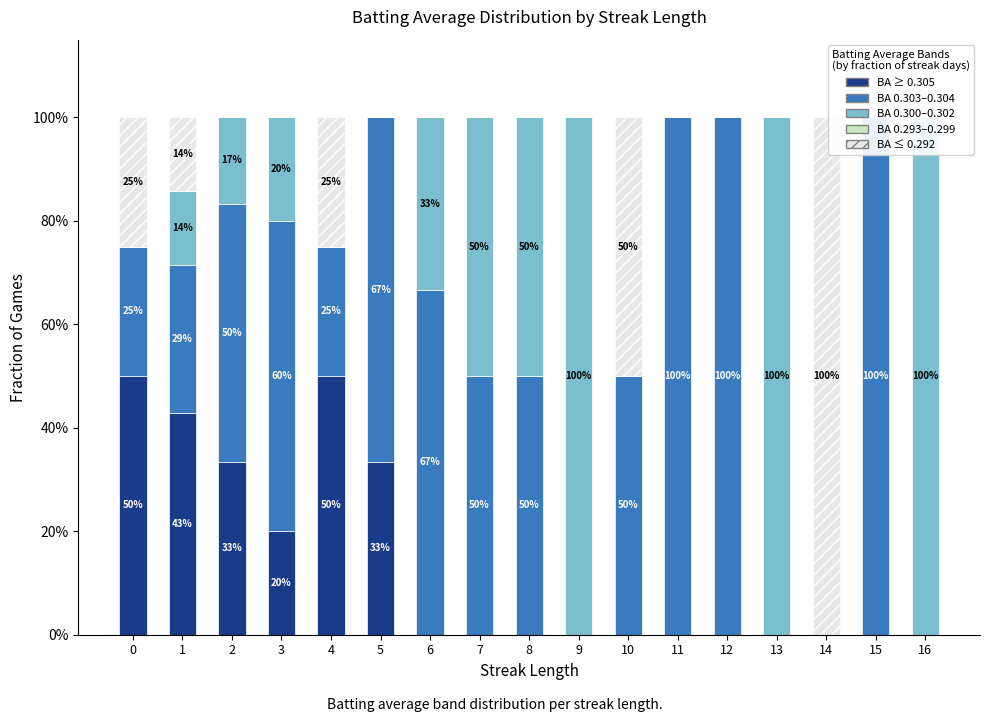

The BA 0.300–0.302 series shows 0.5 at 7. True or false?

True